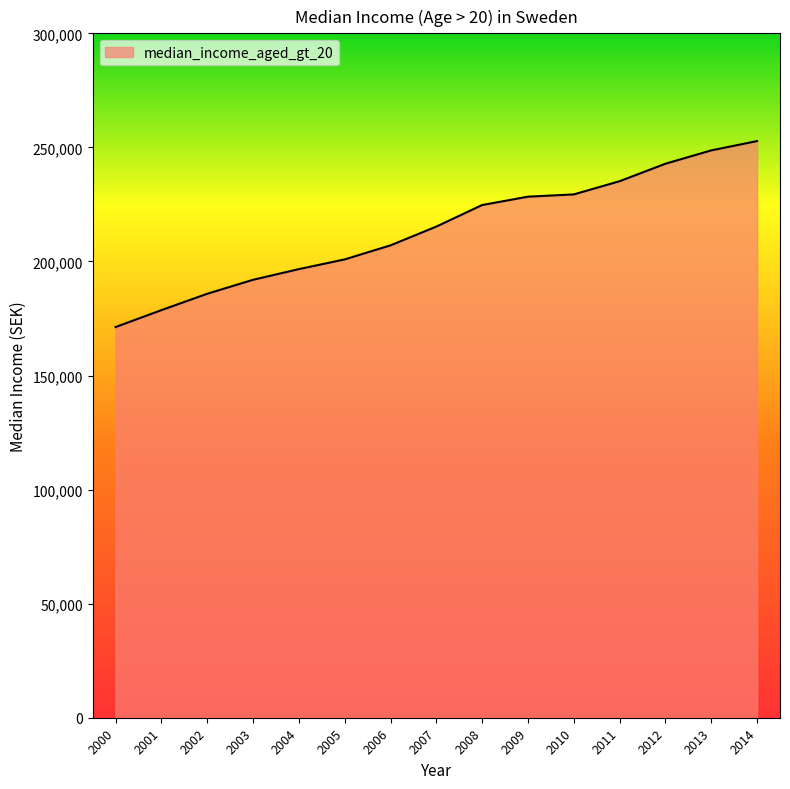

Is it true that the value at 2010 is 350668?

False